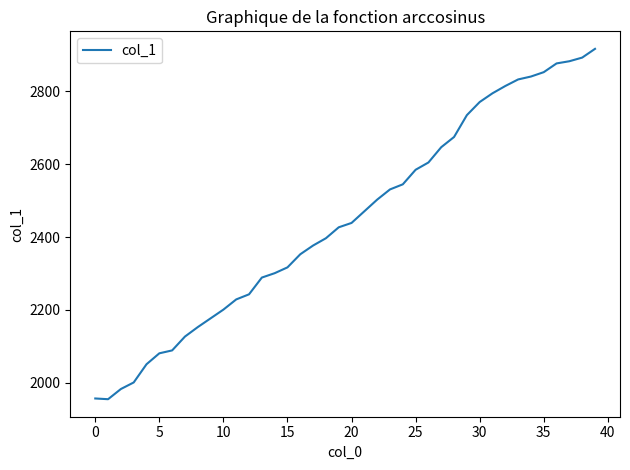

What is the difference between the maximum and minimum values?

962